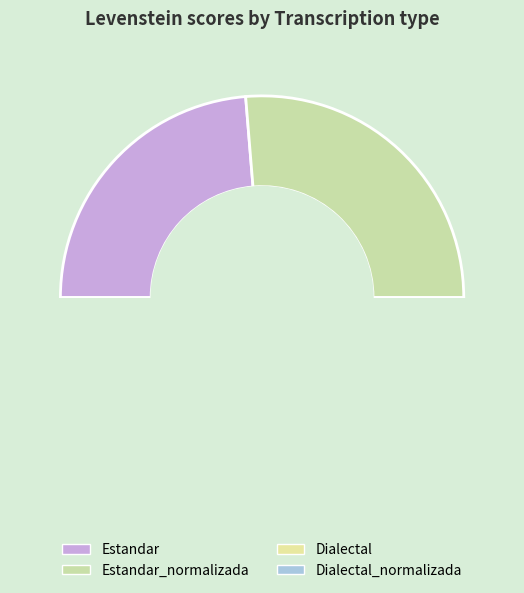

To the nearest percent, what is the combined percentage of Dialectal_normalizada and Estandar_normalizada?

53%